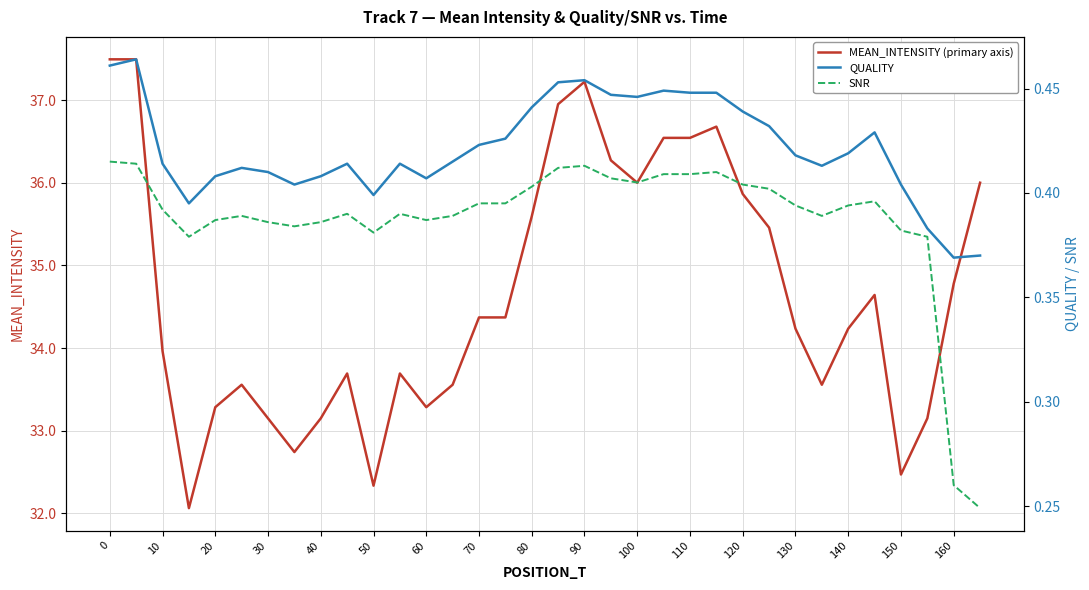

What is the highest value of the MEAN_INTENSITY (primary axis) series?

37.5